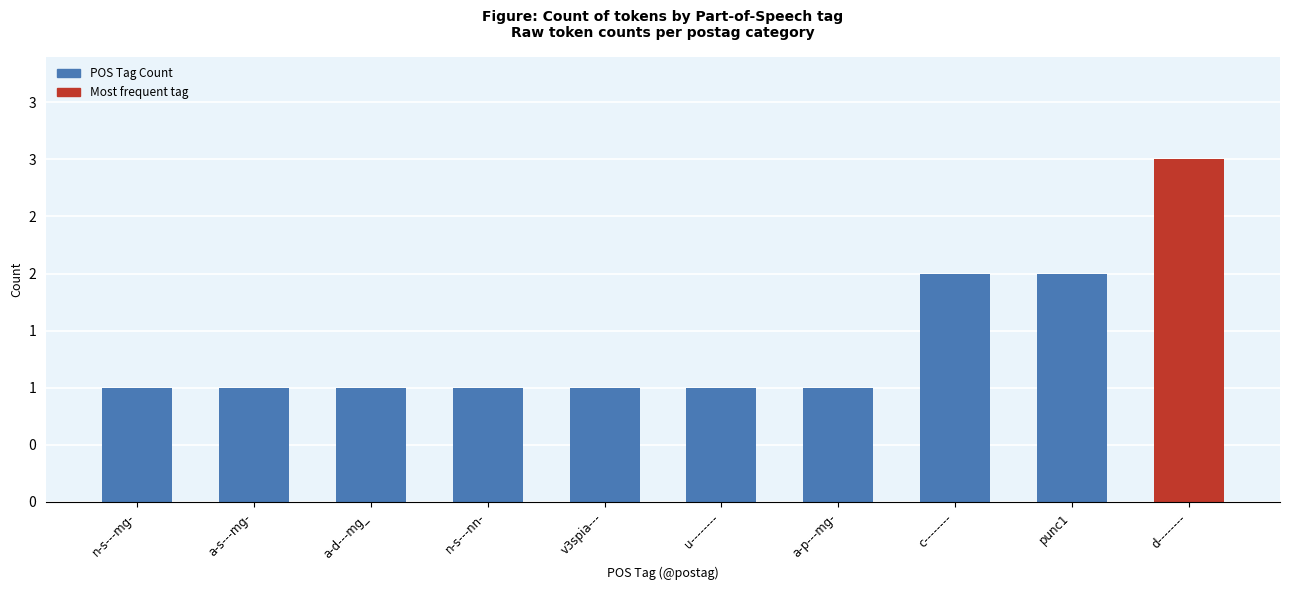

What is the ratio of the value at a-d---mg_ to the value at c--------?

0.5